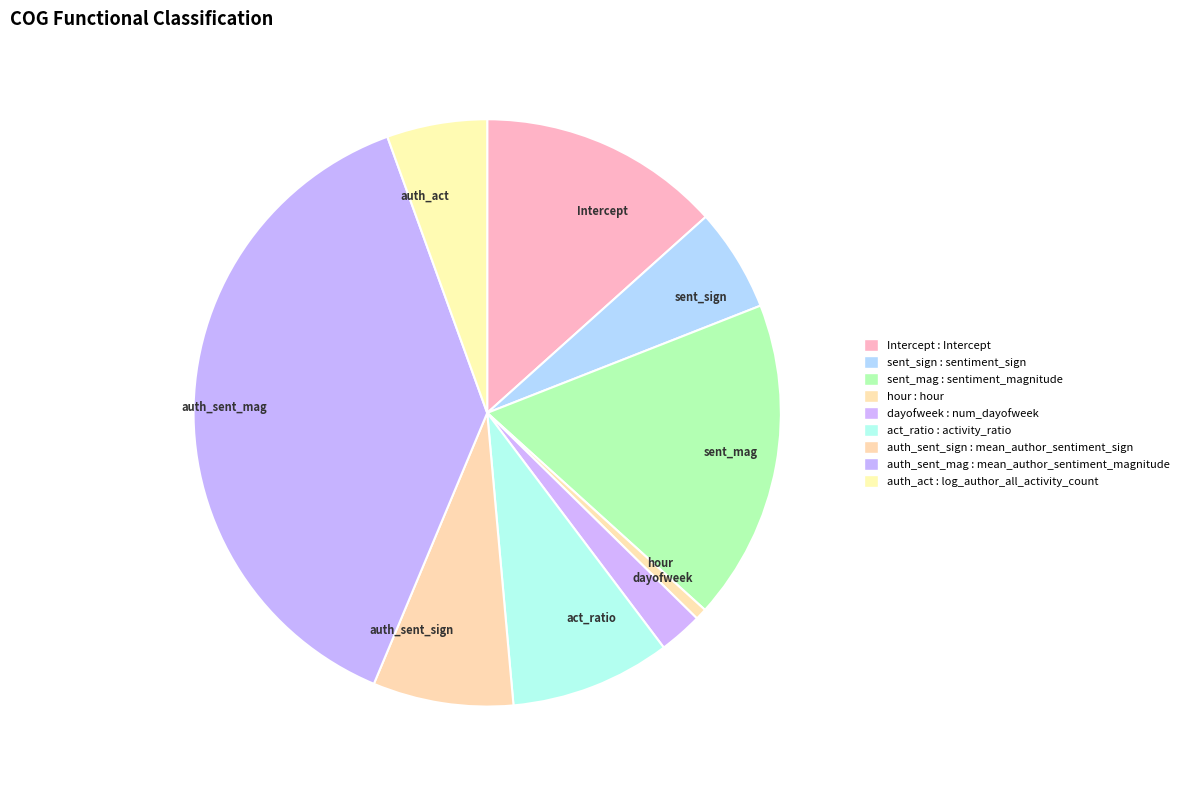

Count the number of slices in the pie.

9